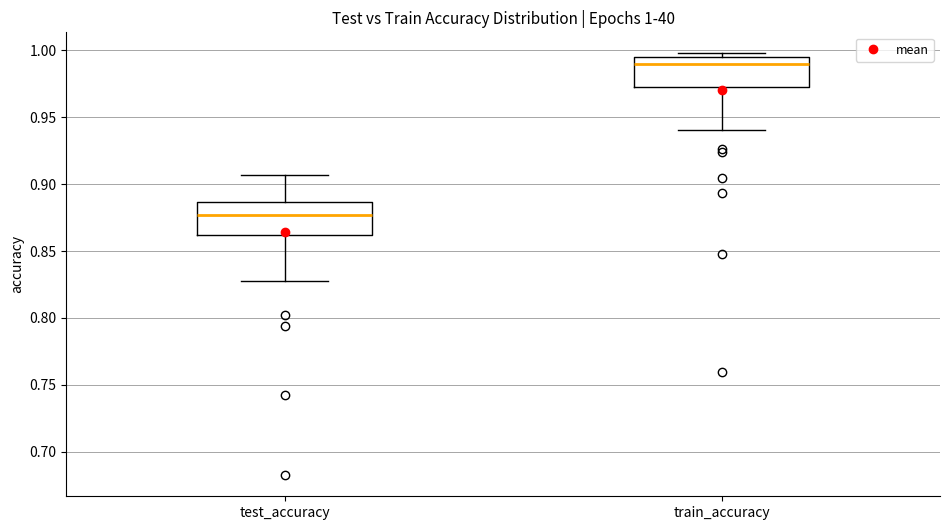

Which box has the lowest median line?

test_accuracy